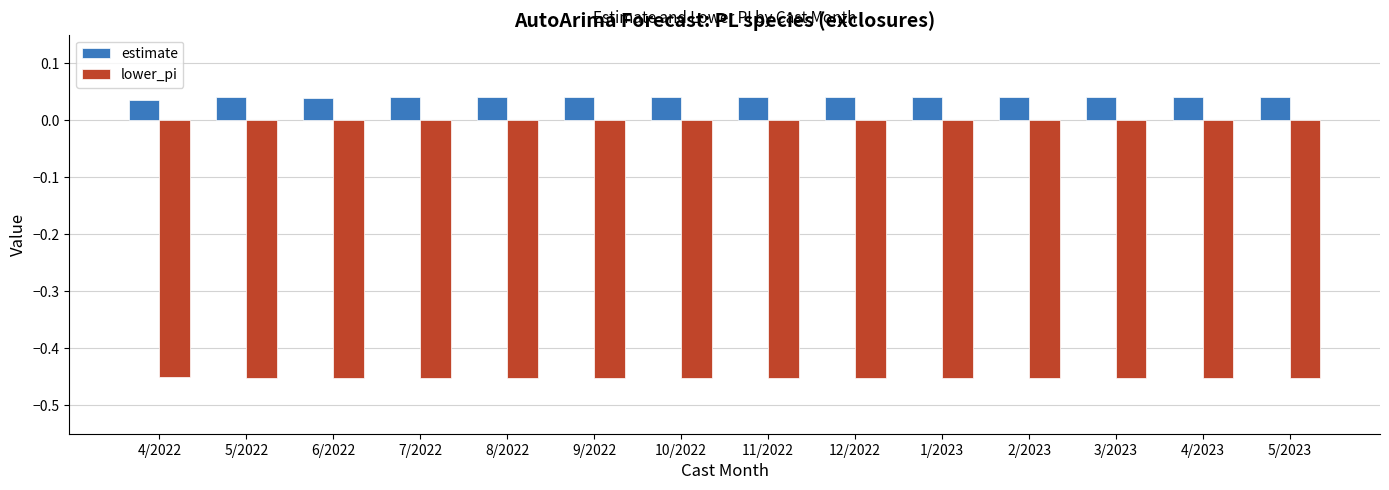

Rank the series at 6/2022 from highest to lowest value.

estimate, lower_pi